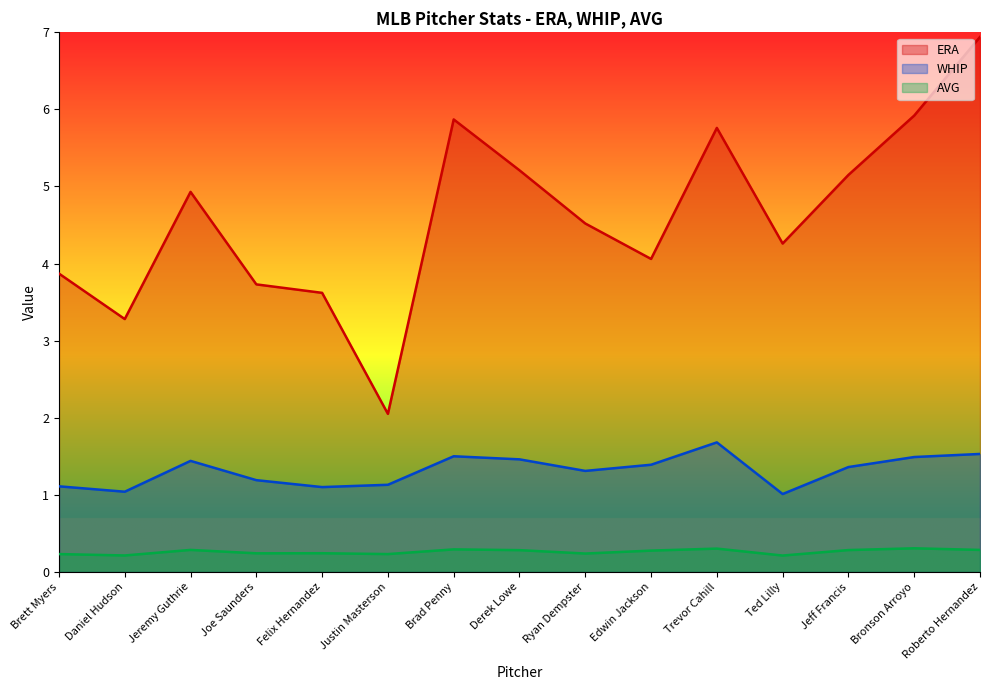

What is the approximate value of AVG at Derek Lowe?

0.3